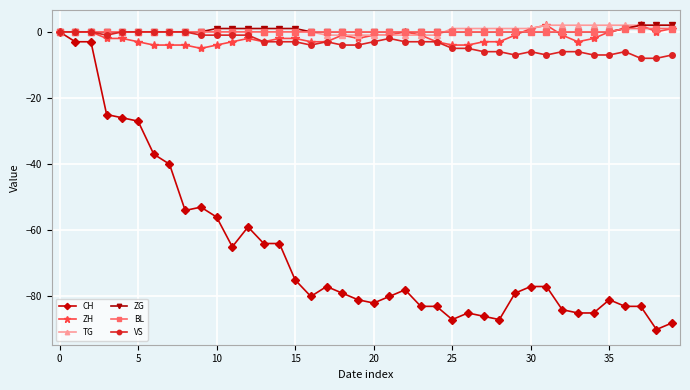

What is the minimum value shown in the chart?

-90